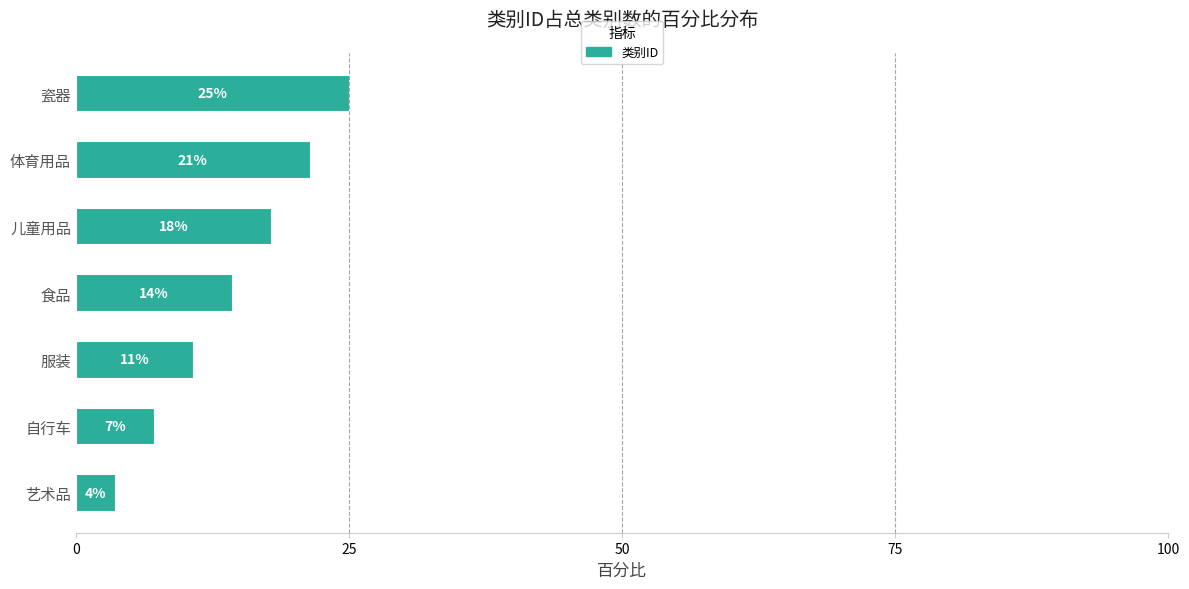

How many bars are there in total?

7